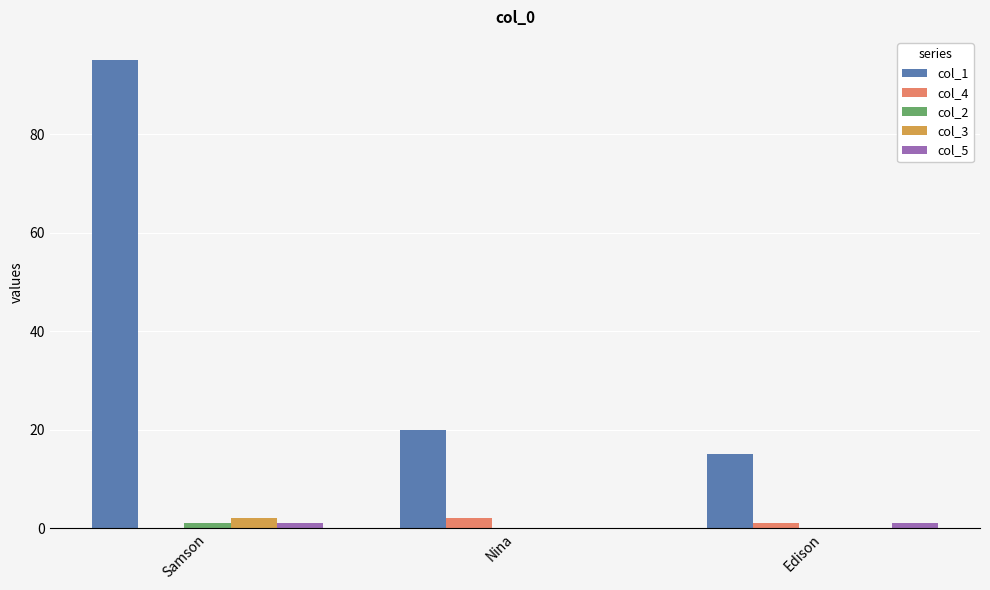

How many groups of bars are there?

3